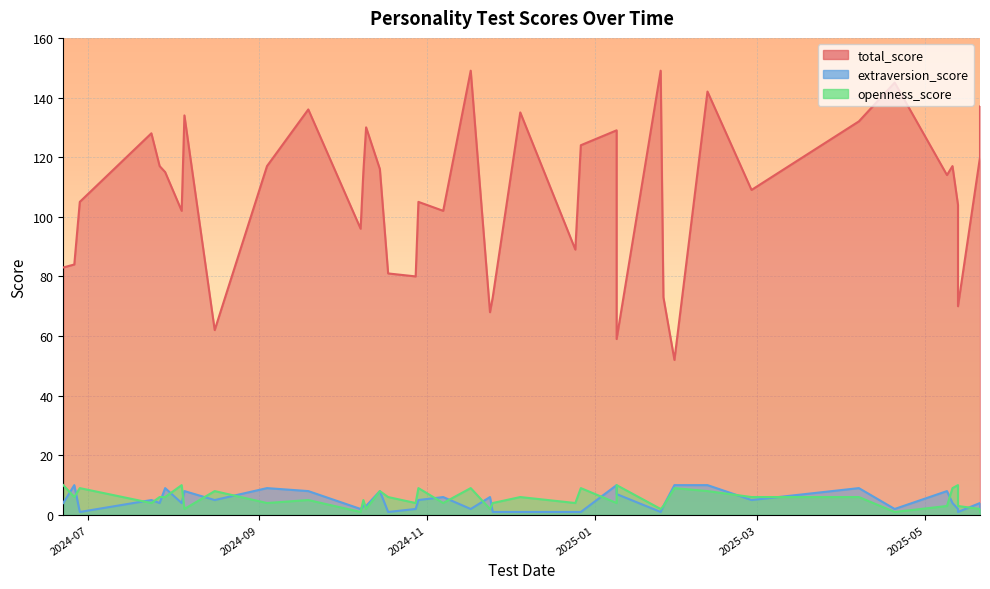

How many lines are shown in the chart?

3